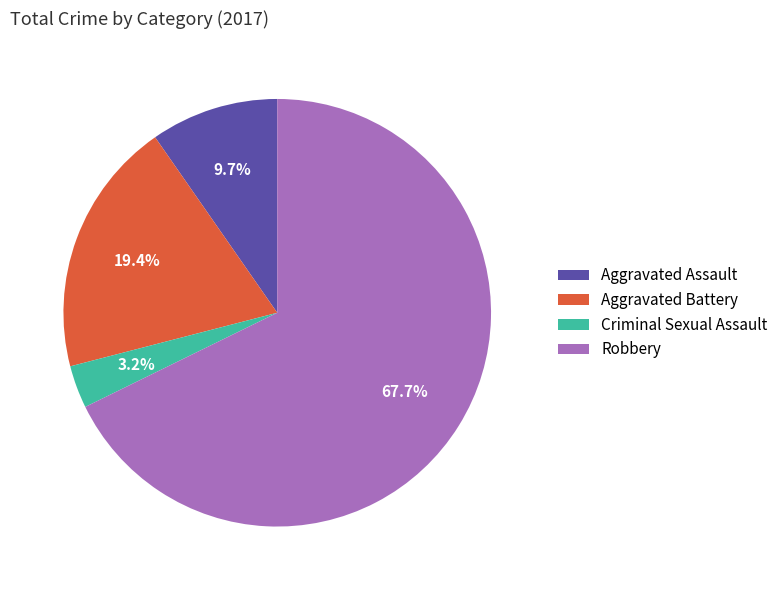

Which category has the smallest portion of the pie?

Criminal Sexual Assault